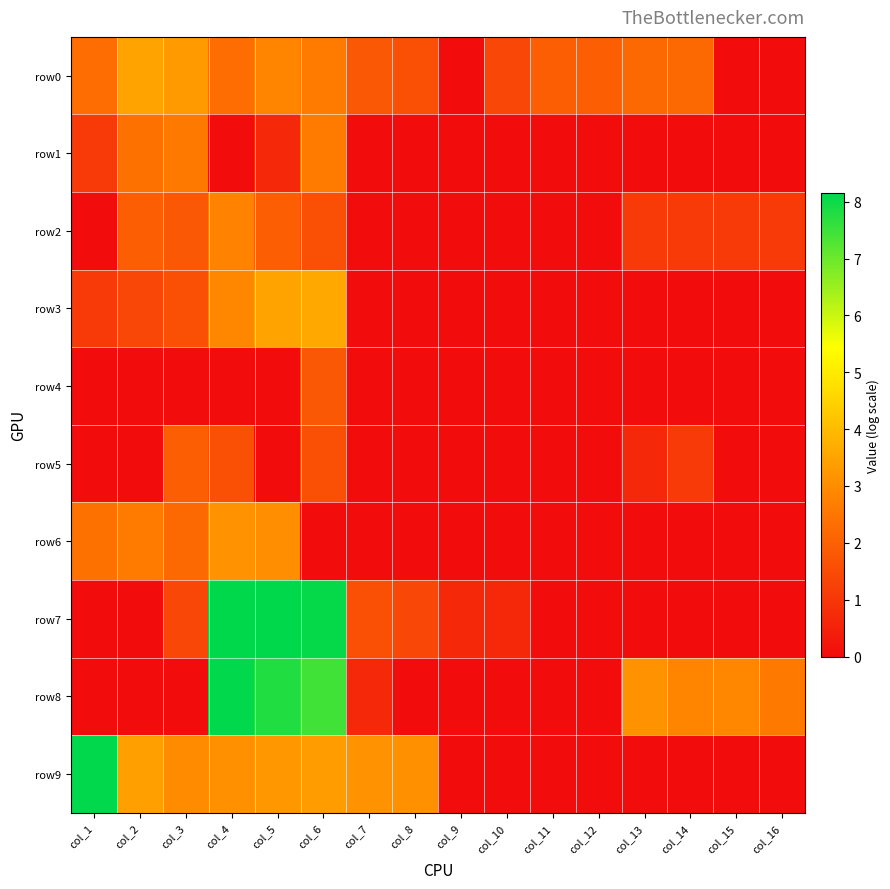

At which category does the chart reach its peak across all series?

col_5